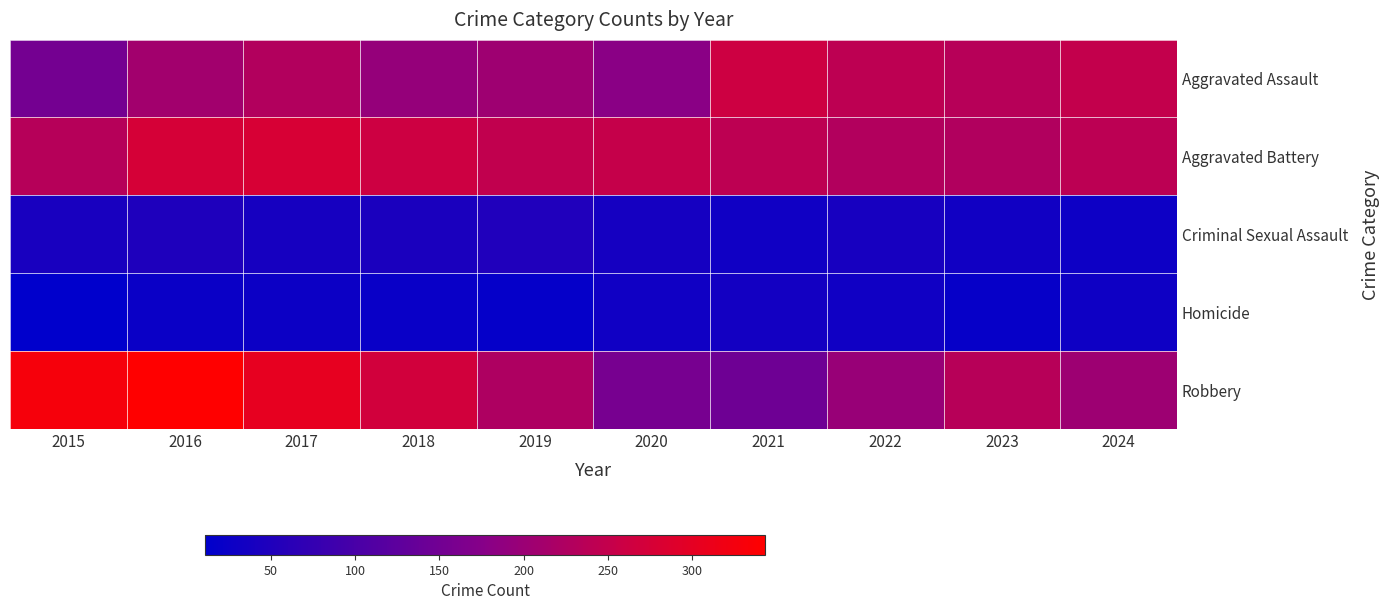

At which category does the chart reach its peak across all series?

2016